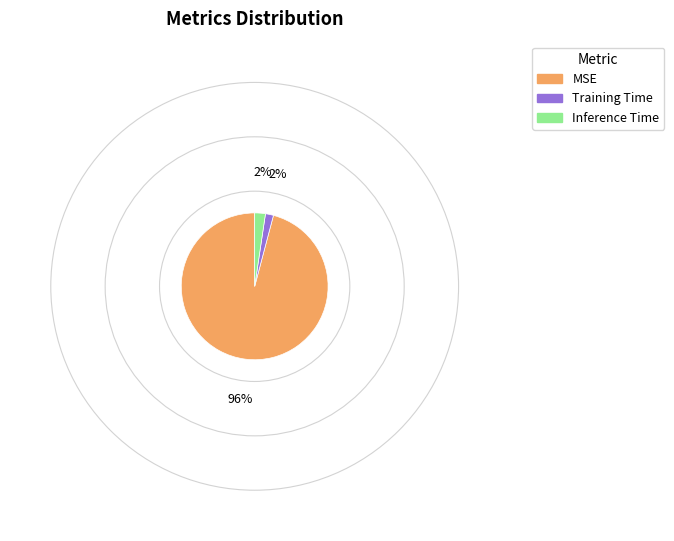

Which category accounts for the majority?

MSE